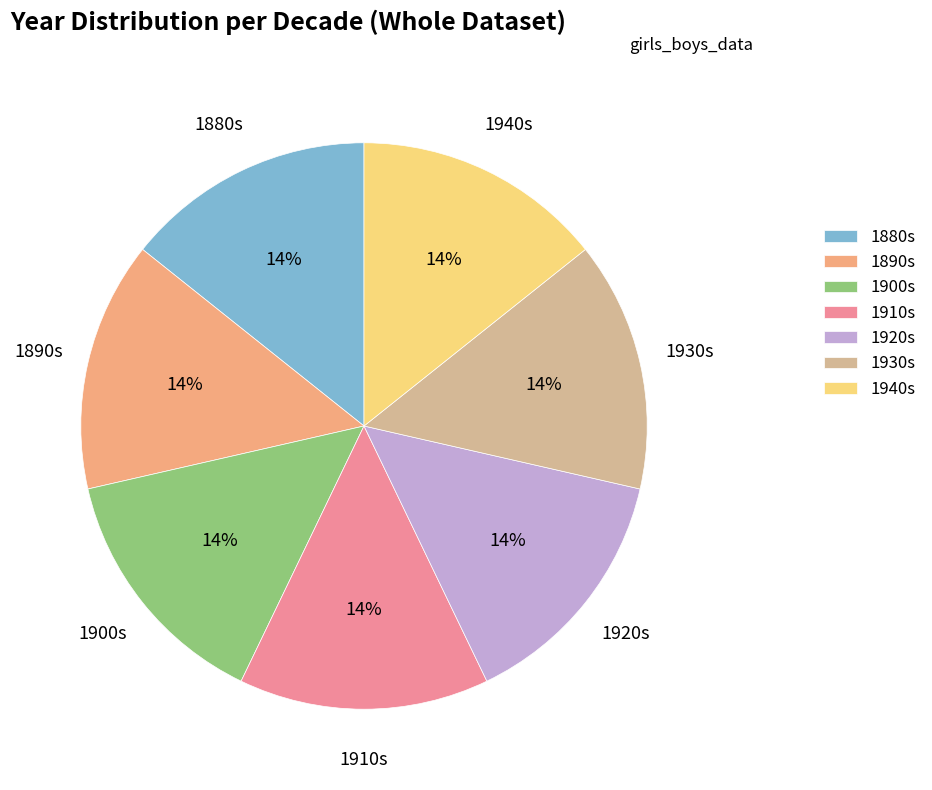

To the nearest percent, what portion does 1930s represent?

14%